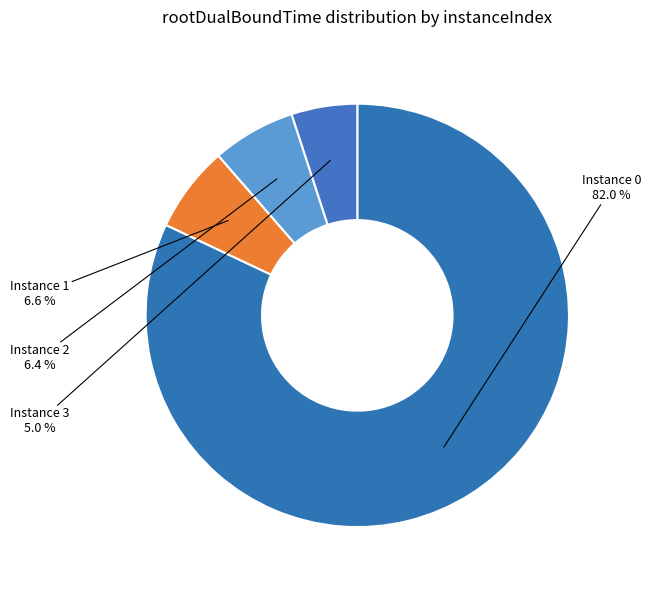

Does Instance 3 represent more than half of the total?

No